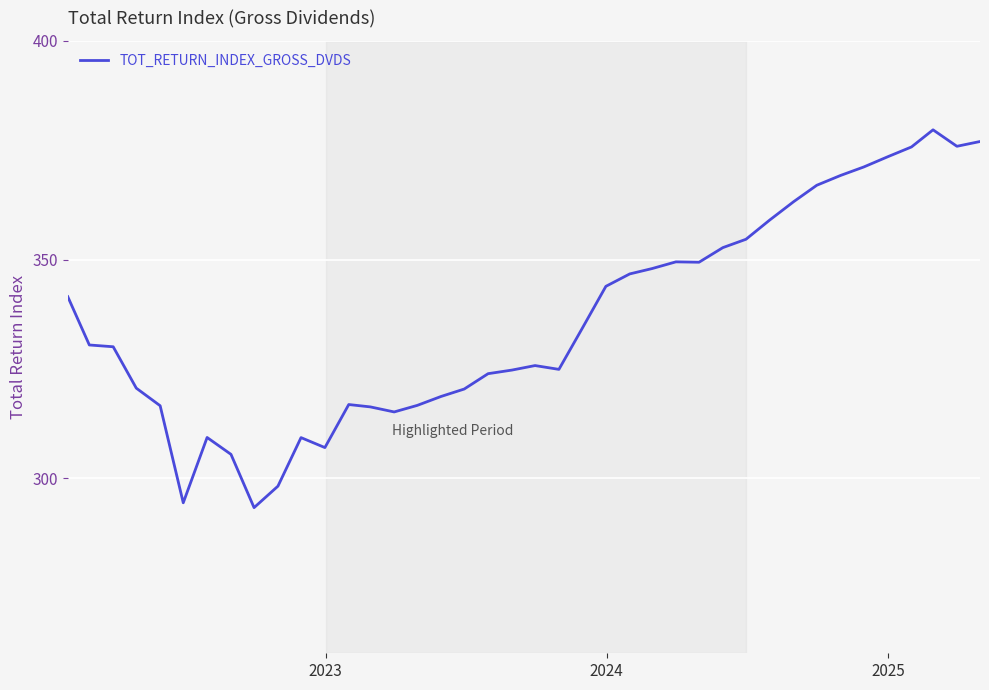

What is the minimum value shown in the chart?

293.3